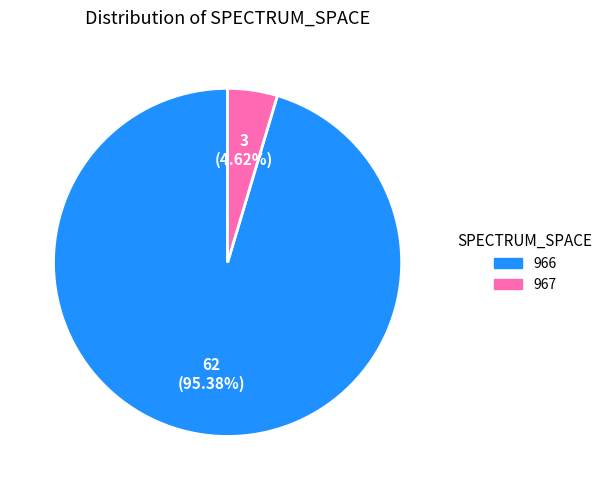

Which slice represents more than half of the pie?

966